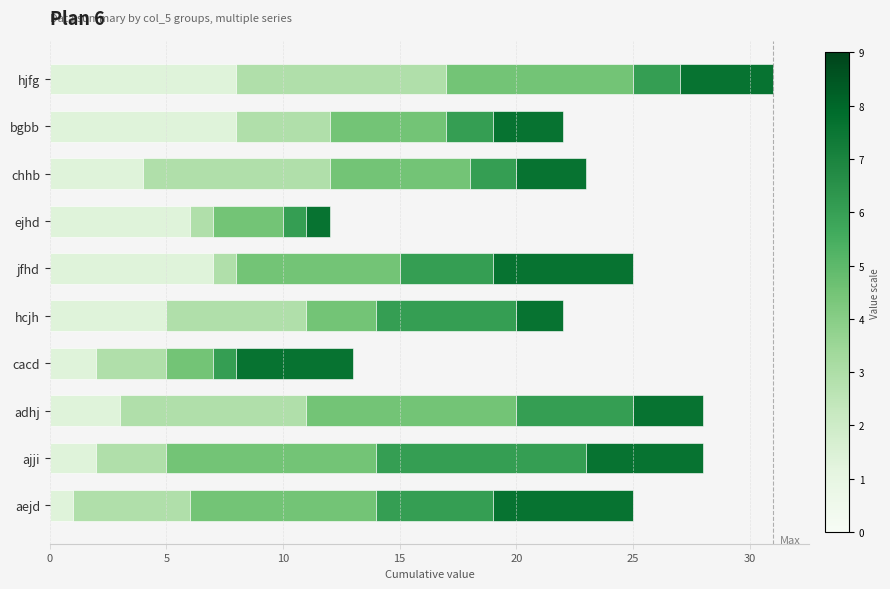

What is the total value across all series at chhb?

23